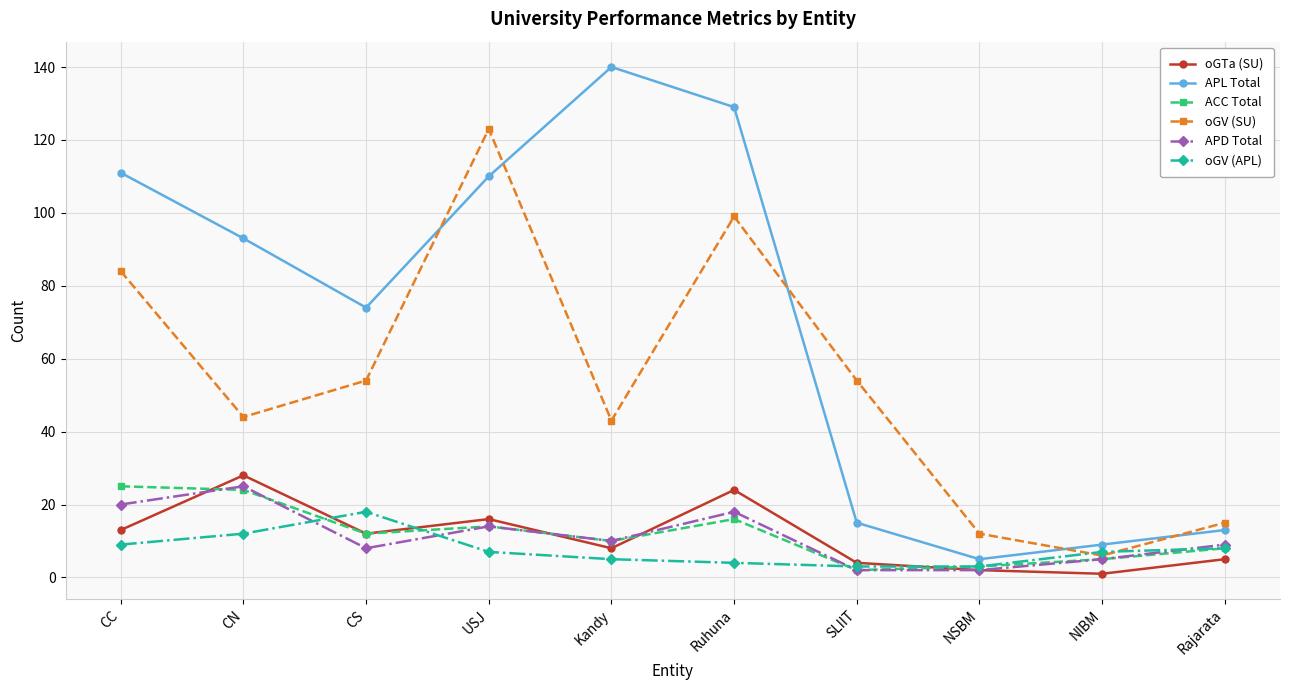

Which series changed the most between CS and Rajarata?

APL Total